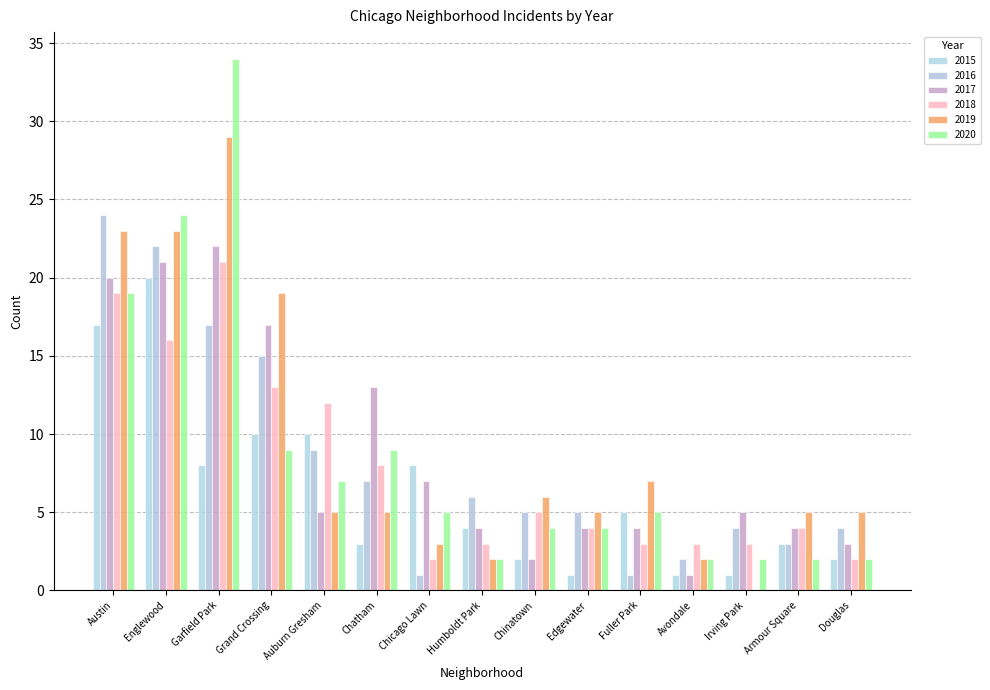

At how many categories does at least one series exceed 7?

7